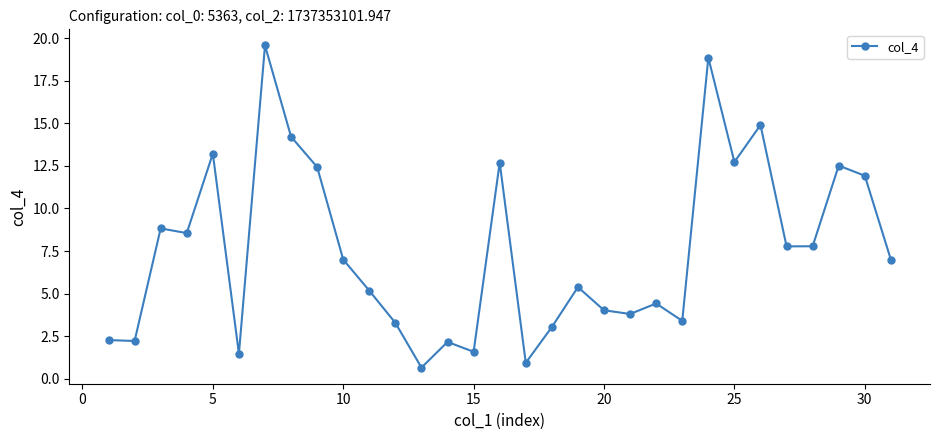

True or false: there are more than 1 points higher than both neighbors.

True